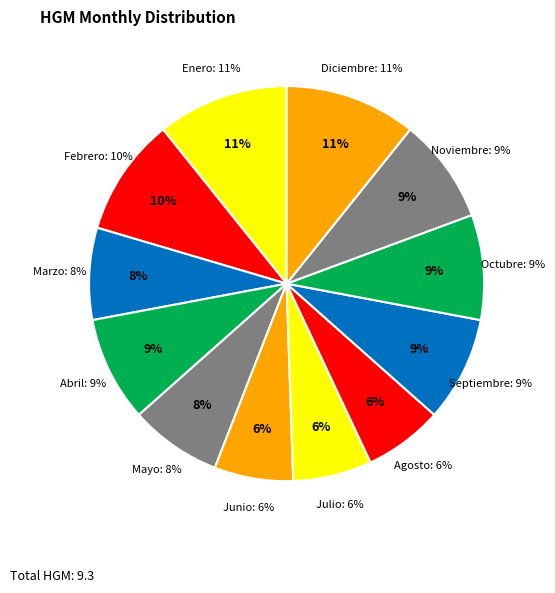

Is it true that Junio is 1% of the pie?

False